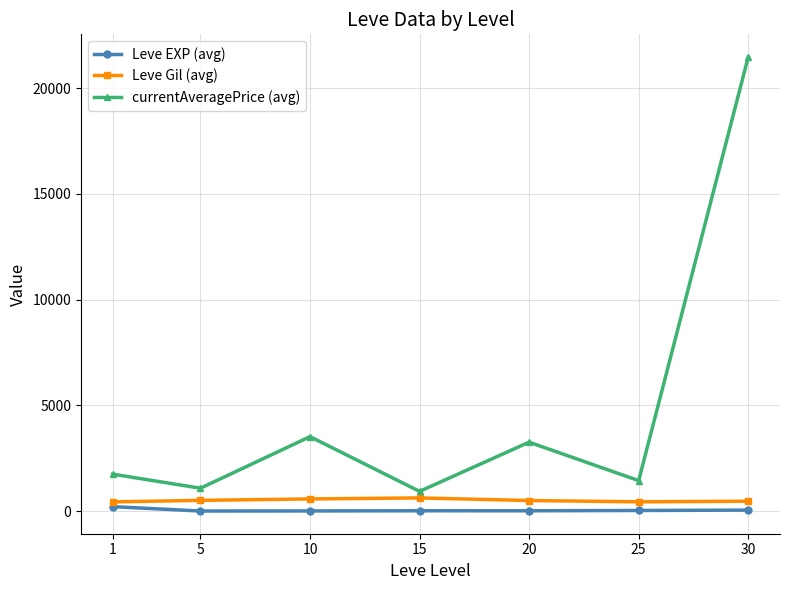

What is the difference between the highest and lowest values at 1?

1535.5